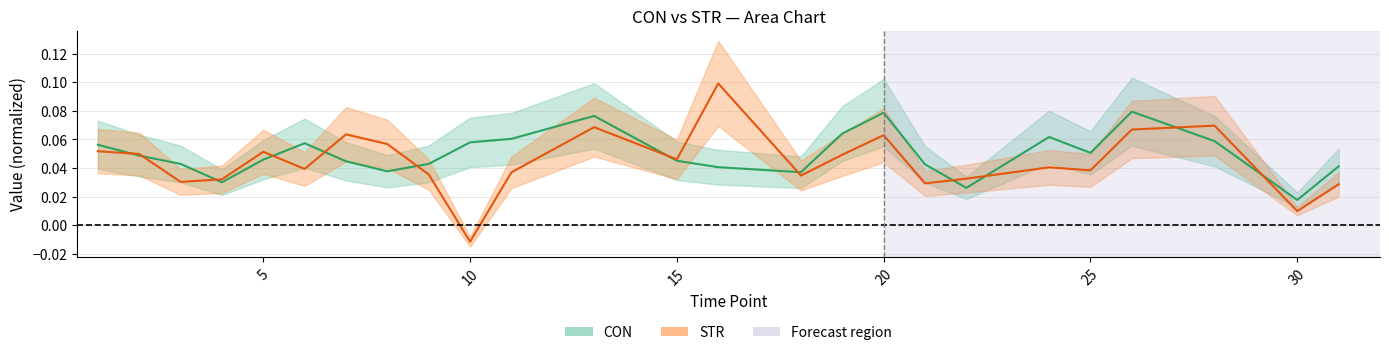

Which category has the highest value in the CON series?

26